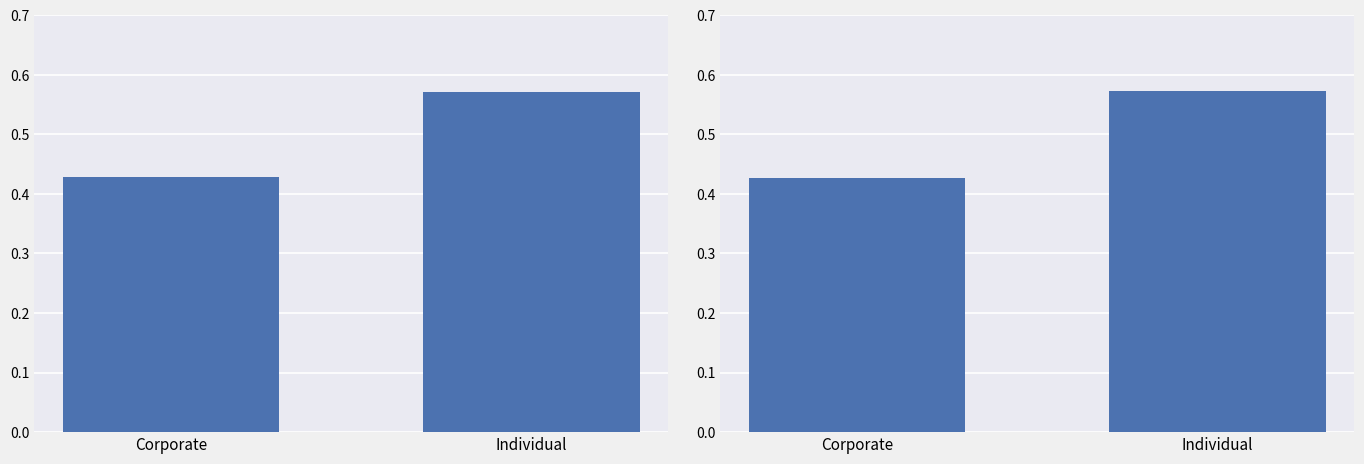

What is the difference between the maximum and minimum values?

0.1